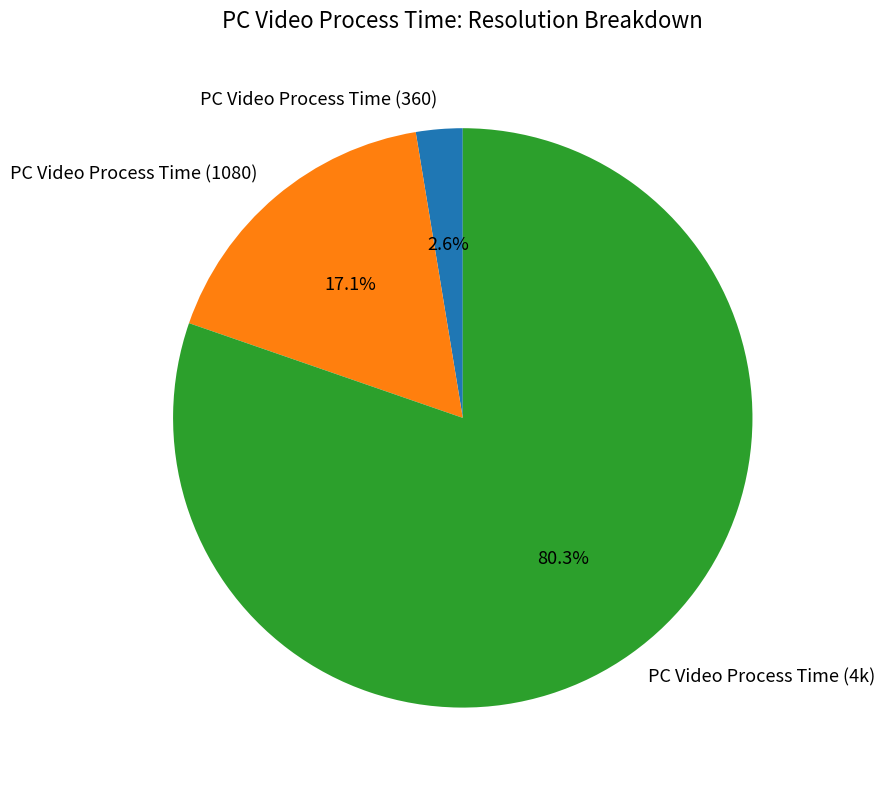

Count the number of slices in the pie.

3